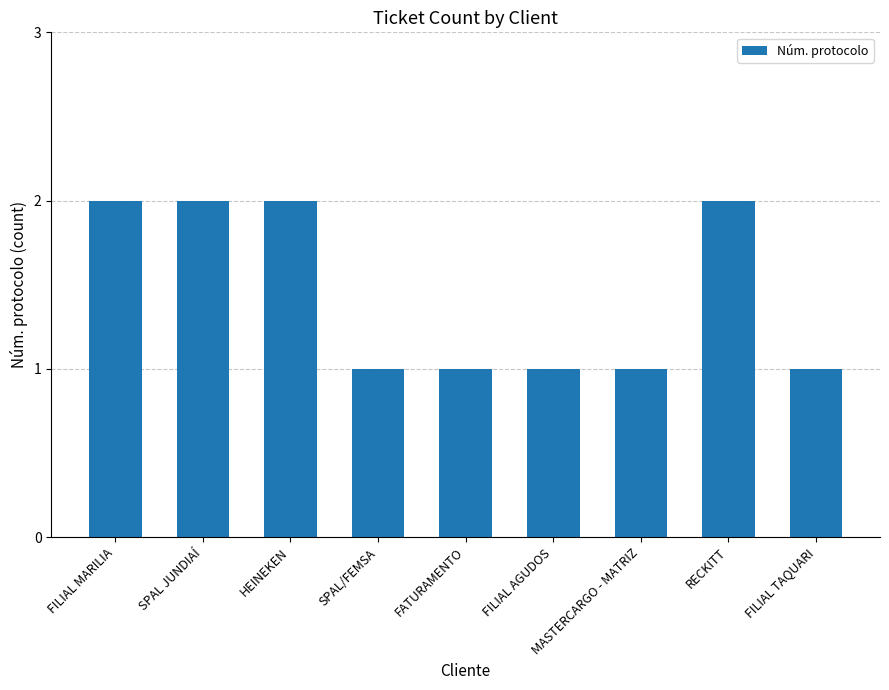

What position from the right is MASTERCARGO - MATRIZ?

3